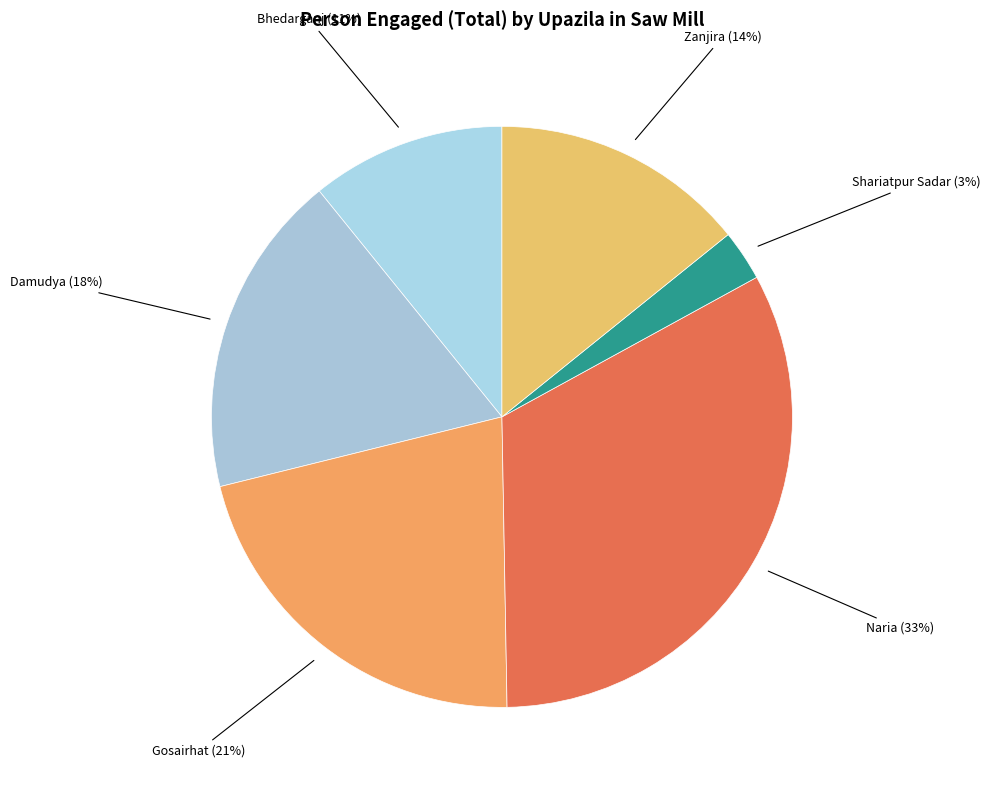

Which slice is the largest?

Naria